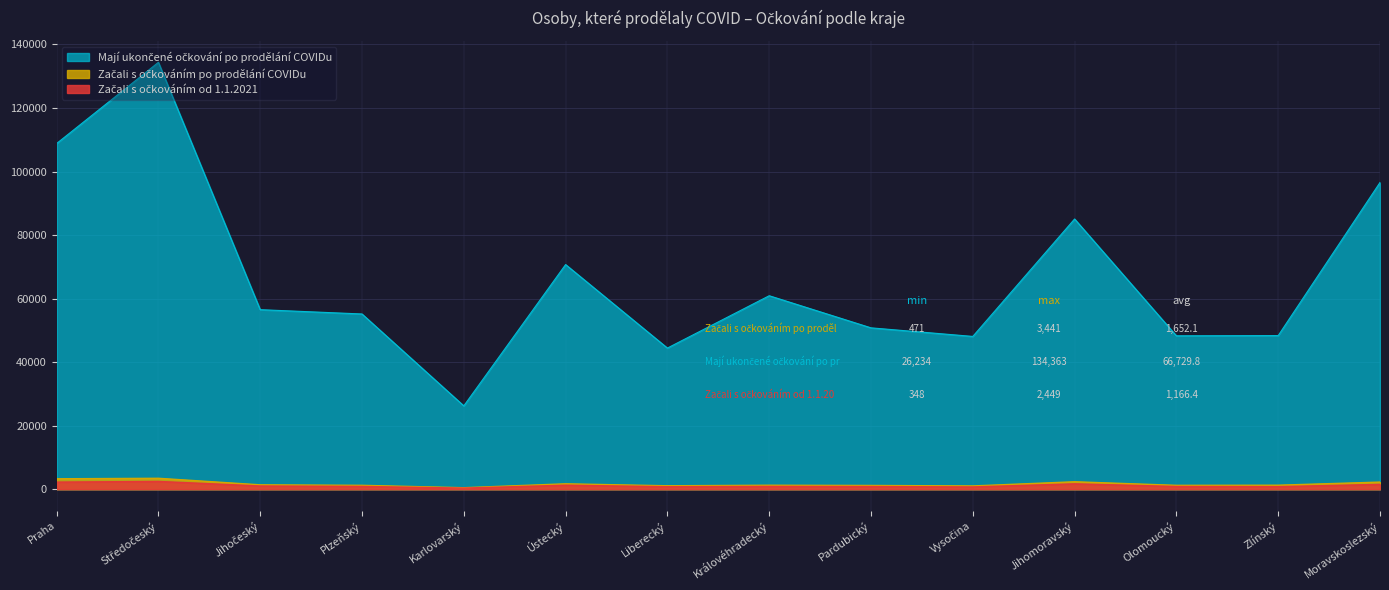

How many lines are shown in the chart?

3